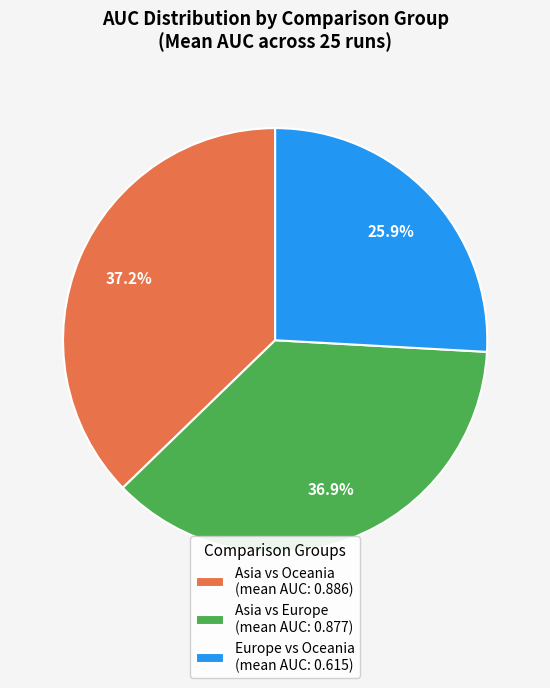

How many segments does this pie chart have?

3